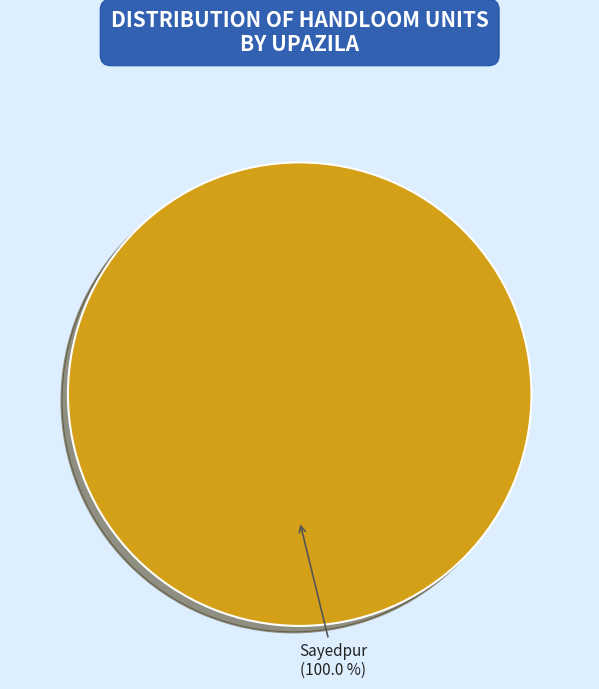

Is there any slice that represents more than half of the pie?

Yes